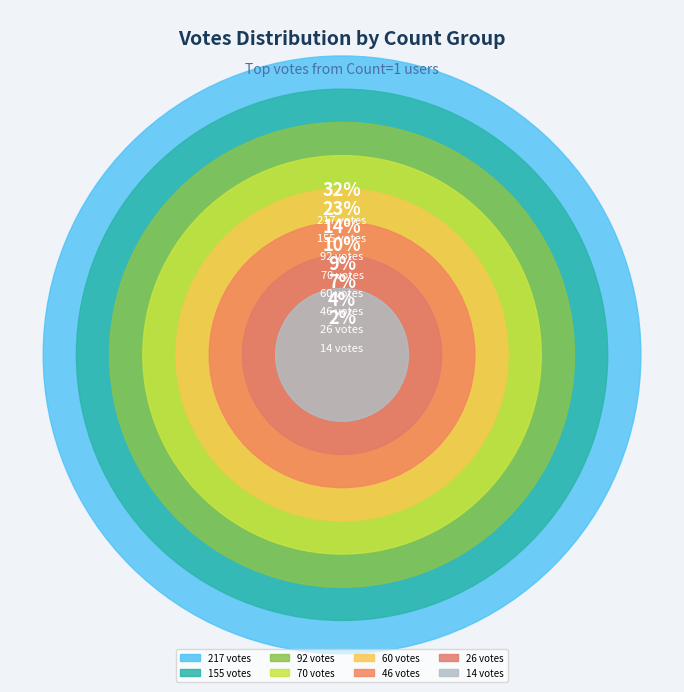

To the nearest percent, what is the combined percentage of Count=1 (26) and Count=1 (217)?

36%